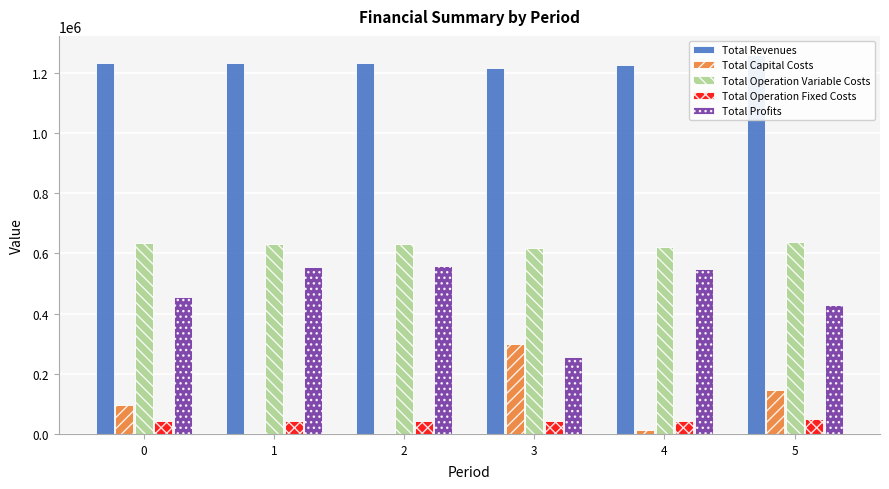

How many data points does each series have?

6